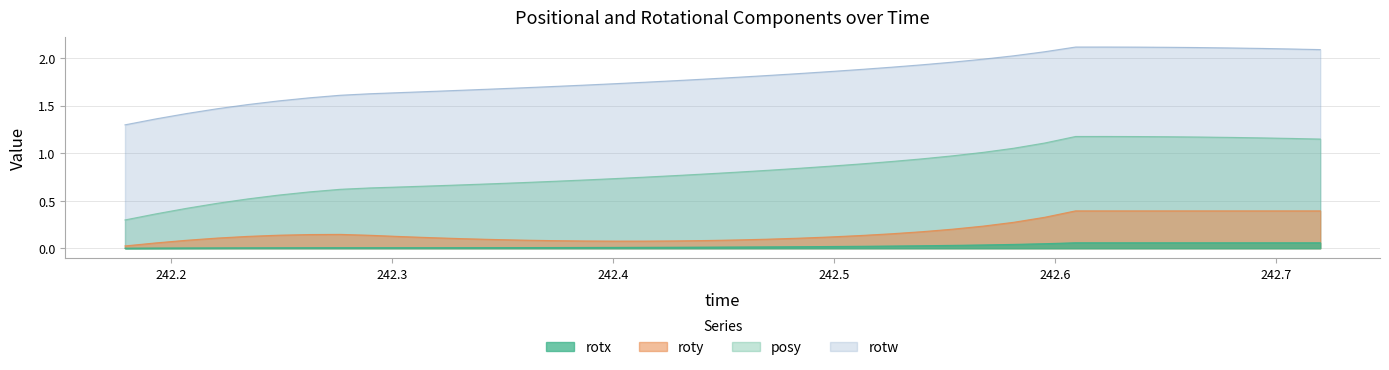

Between 242.3593 and 242.2345, which is larger?

242.3593